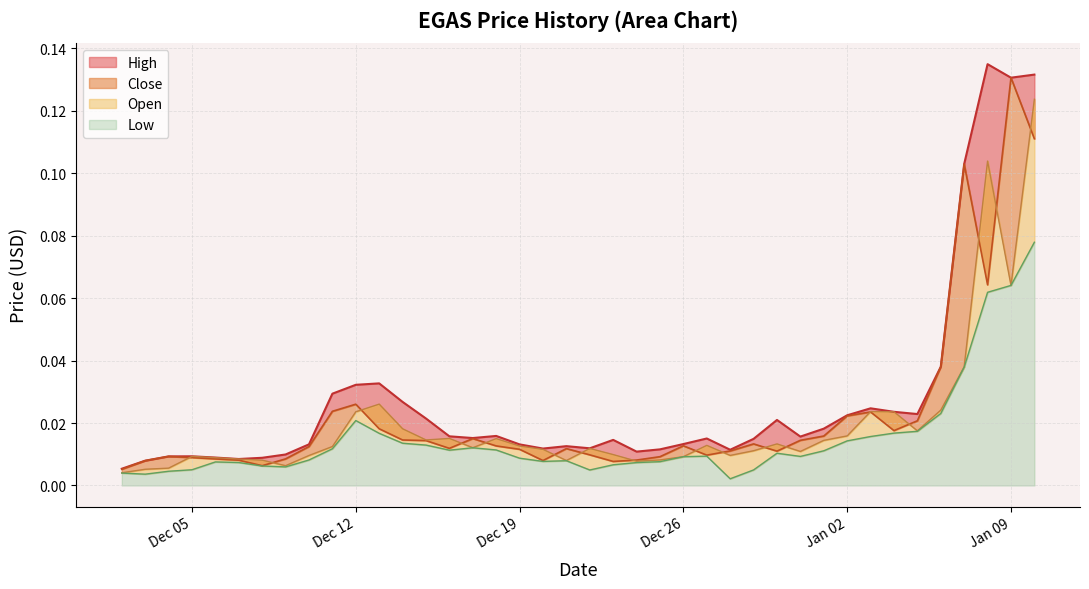

What is the difference between the second highest and second lowest values in the High series?

0.1